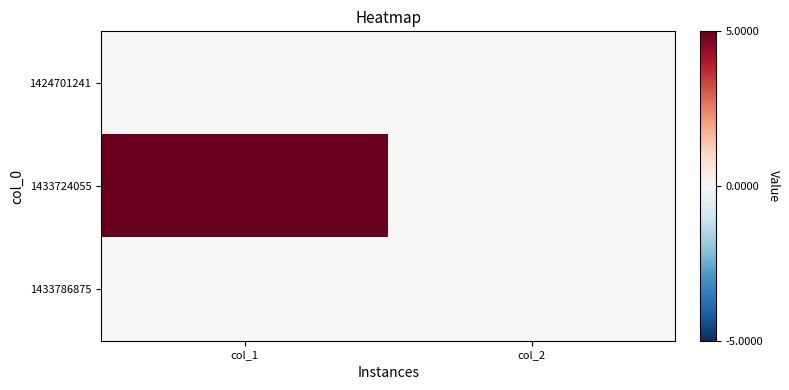

Which has a higher value, col_1 or col_2?

col_1